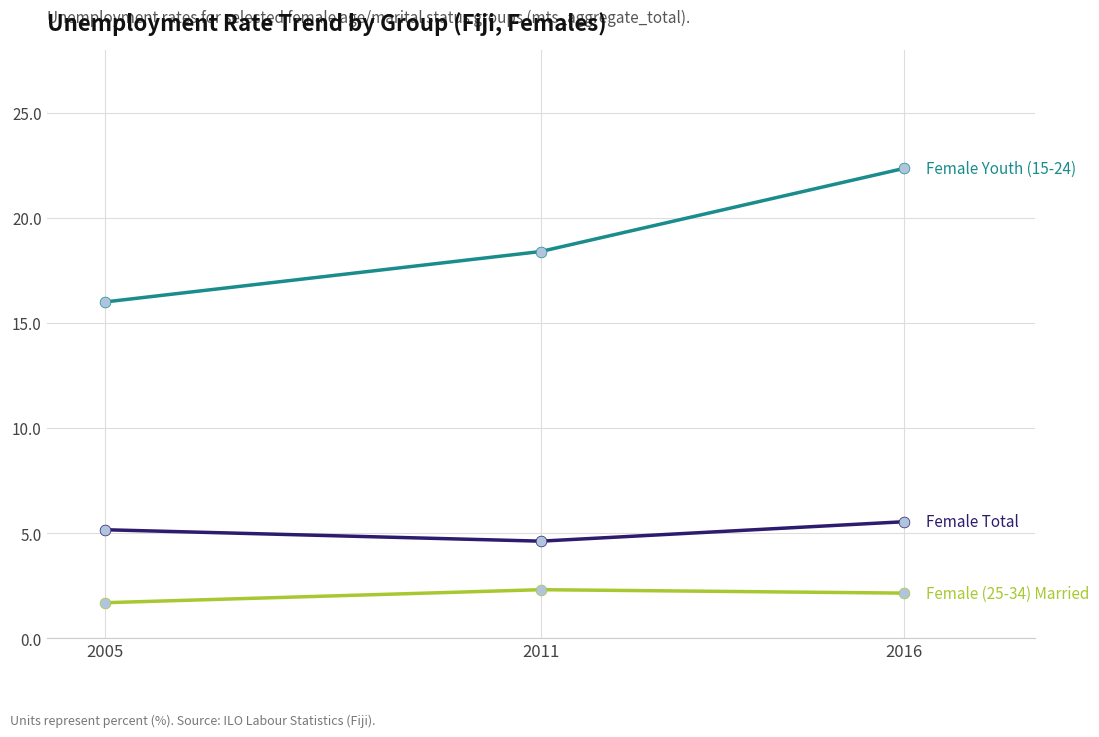

What is the total value across all series at 2011?

25.3